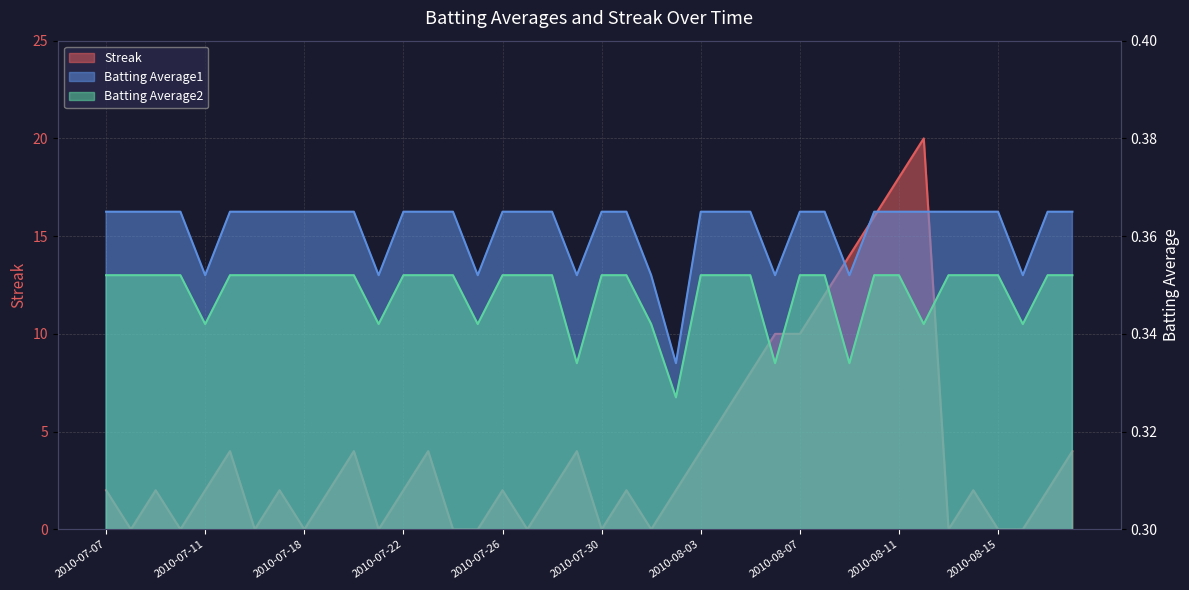

Which has a higher value, 2010-07-26 or 2010-07-30?

2010-07-26